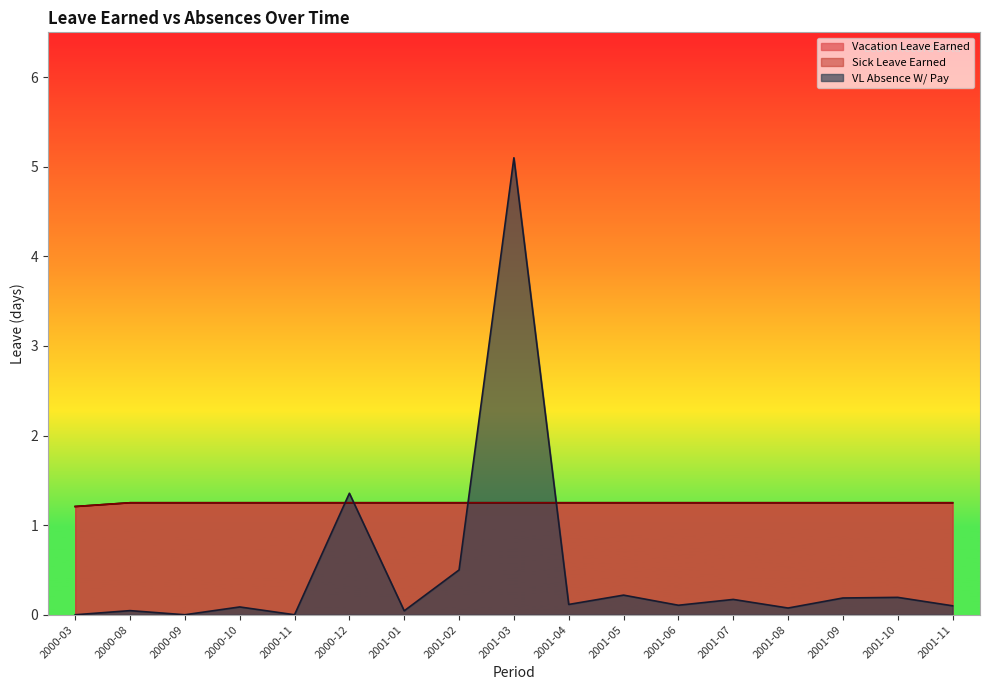

Does the chart display data point markers on the line(s)?

No